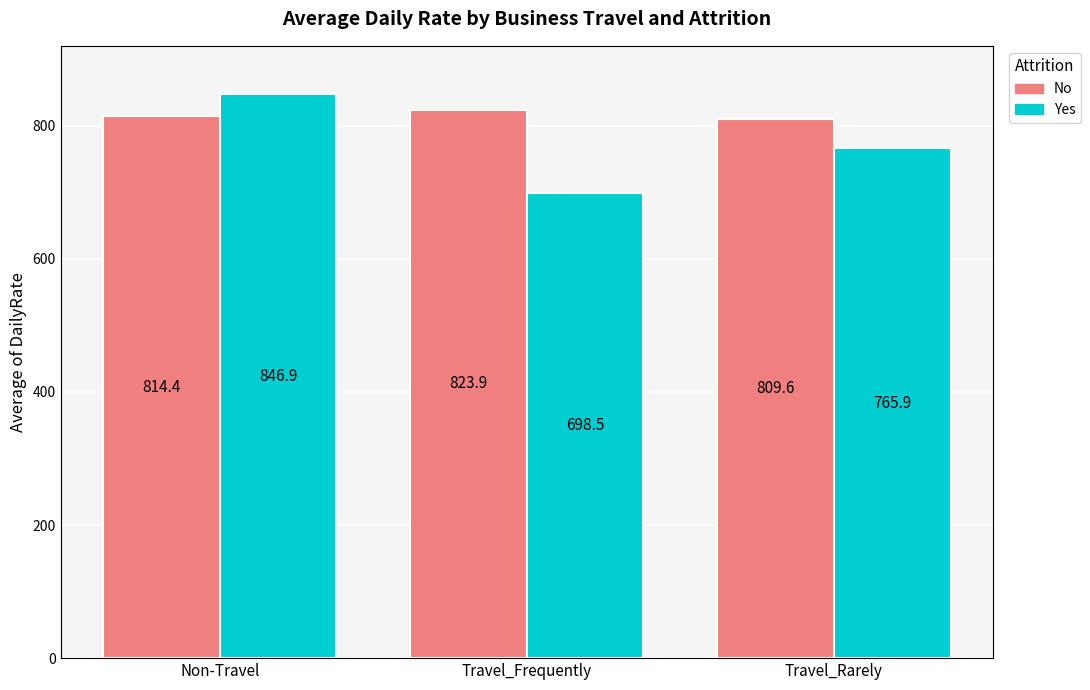

Reading left to right, list all the values displayed in this chart.

No: 814.4	823.9	809.6
Yes: 846.9	698.5	765.9